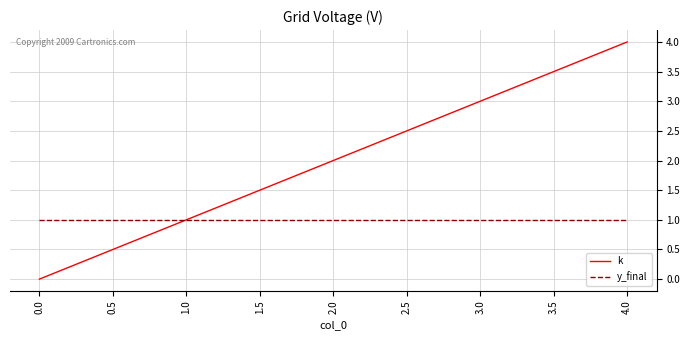

Which series has the largest range (max minus min)?

k